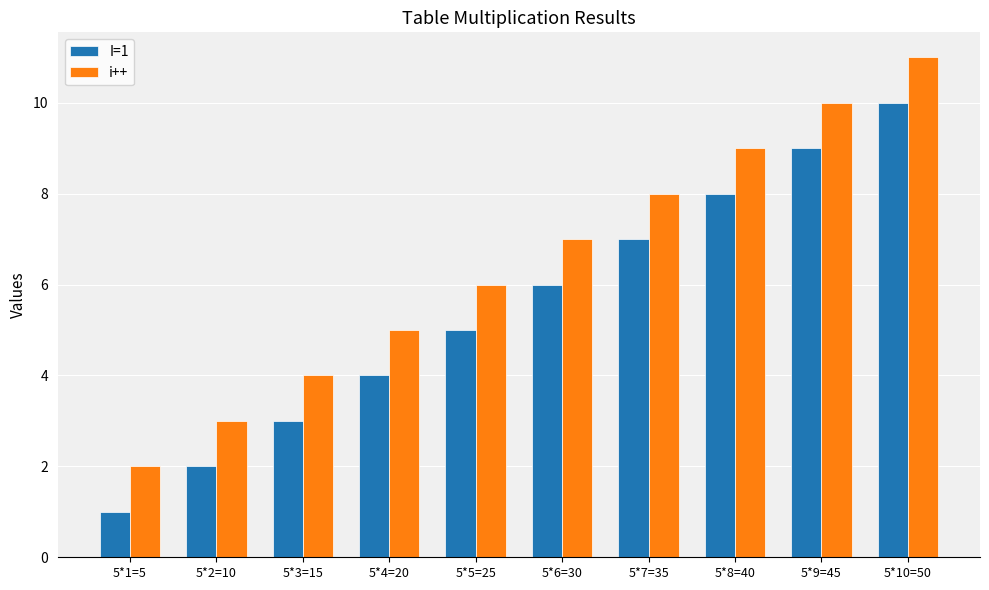

What is the difference between the maximum and second lowest values in the i++ series?

8